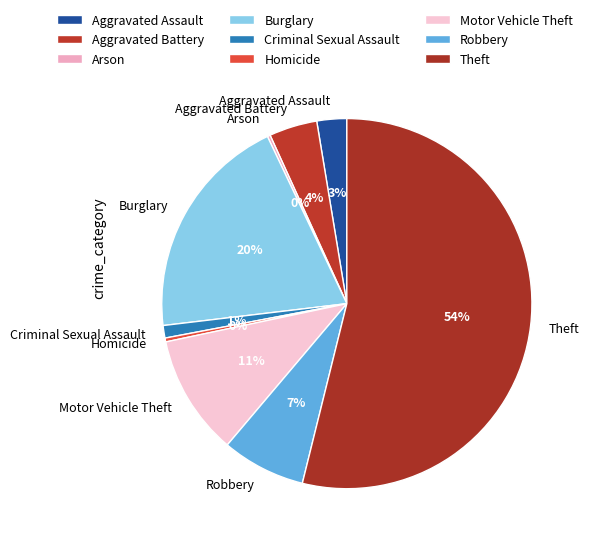

What percentage is the Motor Vehicle Theft slice, to the nearest percent?

11%